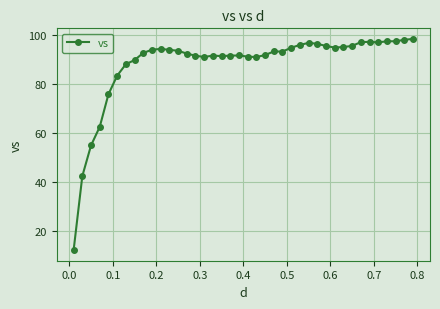

What is the difference between the second highest and minimum values?

86.0